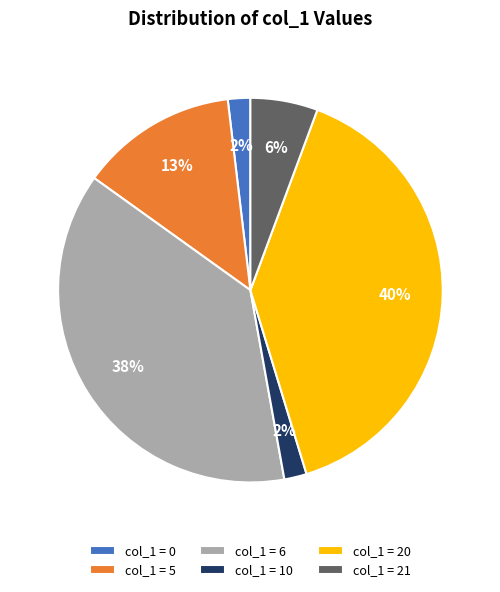

To the nearest percent, what percentage of the pie is col_1 = 0?

2%